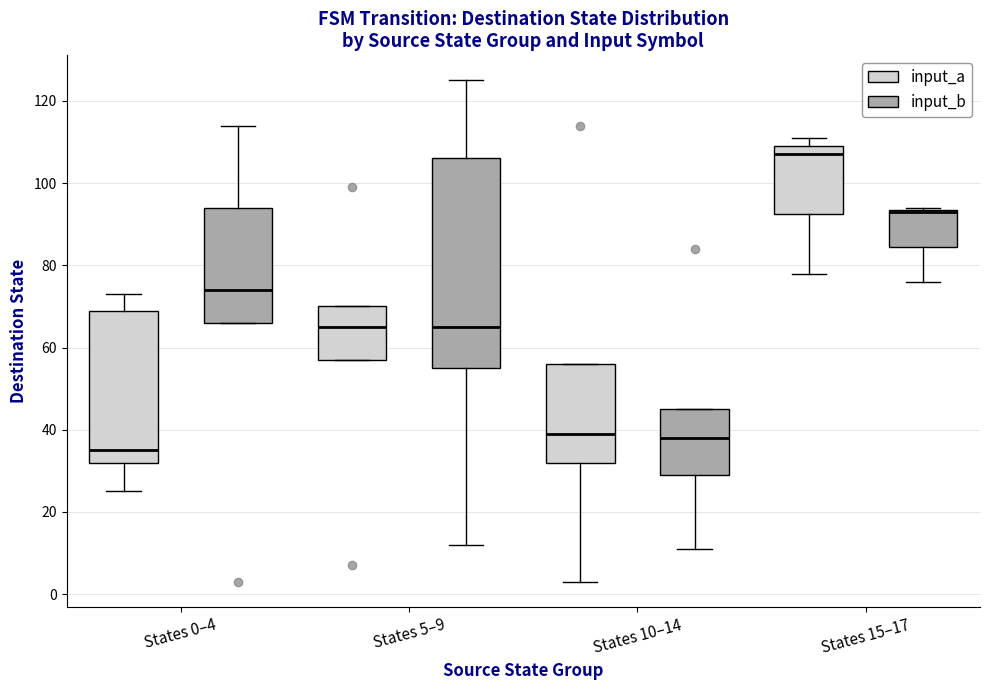

Reading left to right, read every box against the y-axis: the position of its median line, the range the box covers, and the ends of its whiskers. The values are not printed on the chart, so give them approximately, as read against the axis.

States 0–4 (input_a): median 36, box 32 to 70, whiskers 26 to 74
States 0–4 (input_b): median 74, box 66 to 94, whiskers 66 to 114
States 5–9 (input_a): median 66, box 58 to 70, whiskers 58 to 70
States 5–9 (input_b): median 66, box 56 to 106, whiskers 12 to 126
States 10–14 (input_a): median 40, box 32 to 56, whiskers 4 to 56
States 10–14 (input_b): median 38, box 30 to 46, whiskers 12 to 46
States 15–17 (input_a): median 108, box 92 to 110, whiskers 78 to 112
States 15–17 (input_b): median 94 (drawn on the box's upper edge), box 84 to 94, whiskers 76 to 94